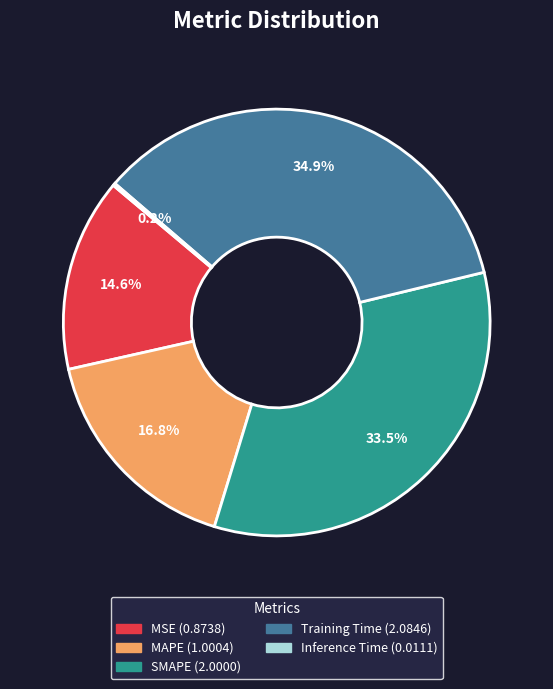

Approximately how many times larger is the value at Training Time compared to MAPE?

2.1